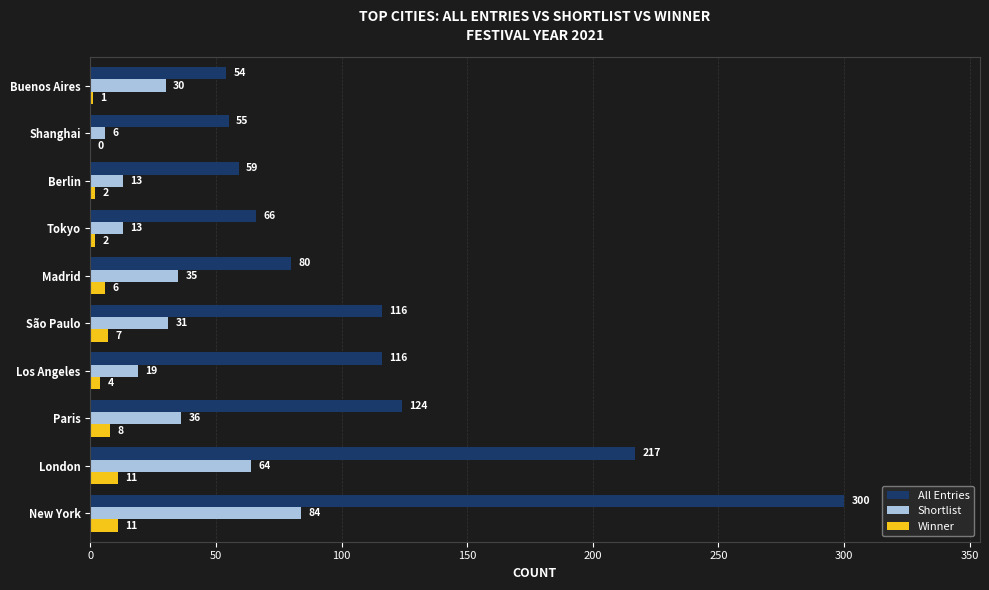

What is the sum of all All Entries values?

1187